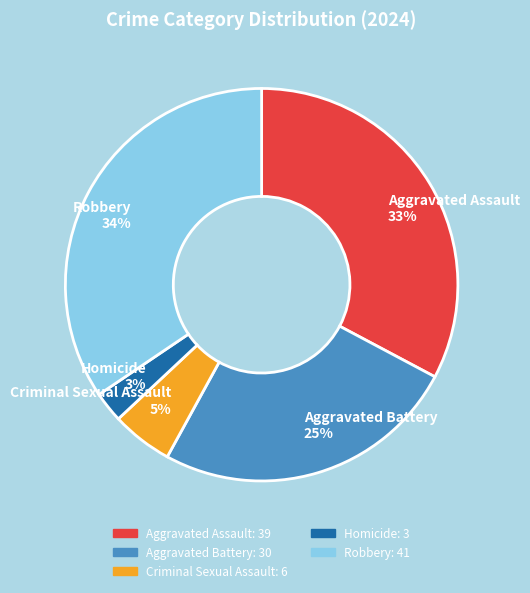

Combined, do Criminal Sexual Assault and Aggravated Assault account for over 50%?

No